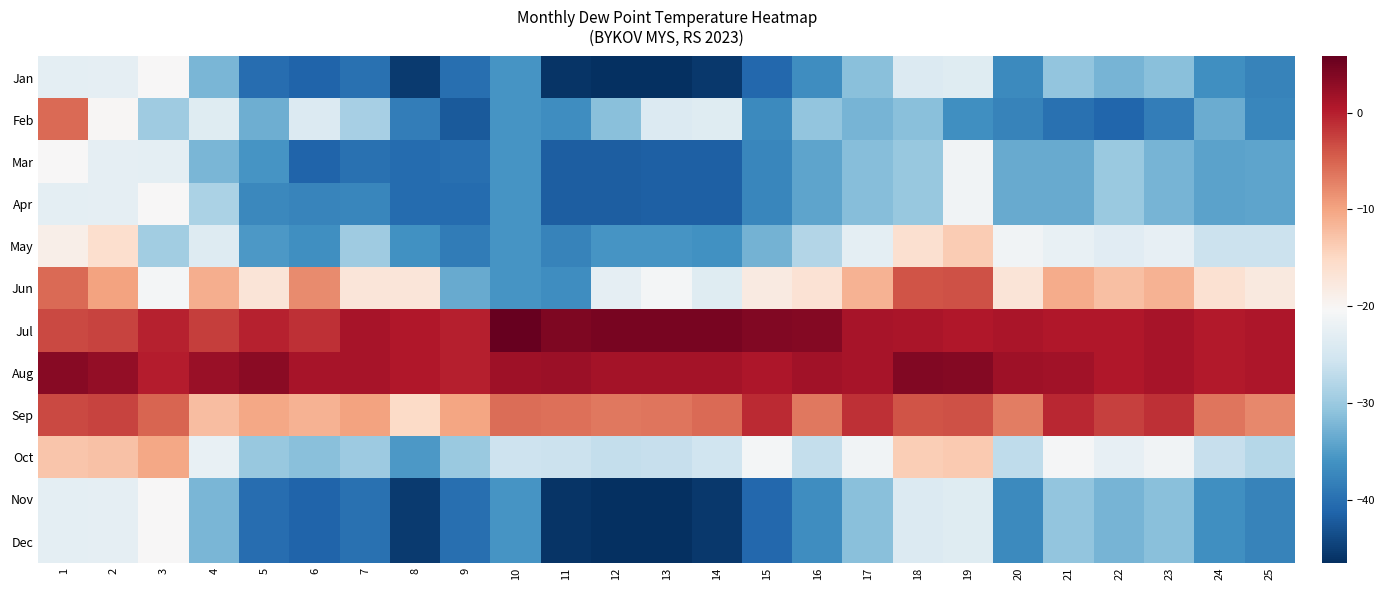

At which category is the sum across all series the highest?

1